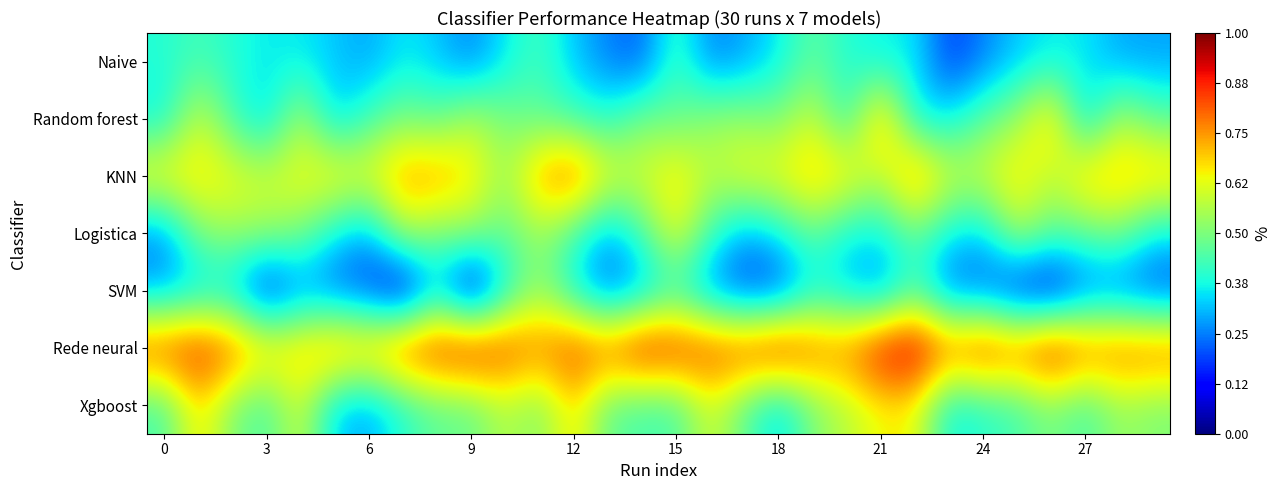

Reading left to right, what are all the values shown in this chart?

Naive: 0.4	0.4	0.4	0.4	0.4	0.3	0.3	0.4	0.3	0.2	0.4	0.4	0.3	0.2	0.2	0.4	0.2	0.3	0.4	0.5	0.4	0.4	0.4	0.2	0.2	0.3	0.4	0.4	0.3	0.3
Random forest: 0.4	0.6	0.4	0.3	0.6	0.3	0.4	0.5	0.5	0.6	0.5	0.5	0.4	0.4	0.5	0.5	0.5	0.5	0.5	0.6	0.4	0.8	0.4	0.4	0.5	0.5	0.7	0.3	0.6	0.5
KNN: 0.7	0.7	0.6	0.6	0.6	0.7	0.6	0.8	0.8	0.7	0.5	0.8	0.8	0.6	0.6	0.7	0.6	0.6	0.6	0.7	0.7	0.6	0.8	0.6	0.6	0.7	0.6	0.7	0.7	0.7
Logistica: 0.2	0.5	0.5	0.5	0.5	0.4	0.3	0.6	0.5	0.5	0.5	0.5	0.4	0.3	0.4	0.6	0.4	0.3	0.4	0.5	0.4	0.4	0.5	0.4	0.3	0.6	0.5	0.5	0.5	0.4
SVM: 0.3	0.3	0.3	0.1	0.2	0.2	0.2	0.0	0.3	0.0	0.4	0.5	0.4	0.2	0.3	0.4	0.2	0.2	0.2	0.4	0.3	0.2	0.4	0.2	0.2	0.1	0.1	0.2	0.2	0.2
Rede neural: 0.9	0.9	0.8	0.7	0.7	0.8	0.8	0.9	0.9	0.9	0.9	0.8	0.9	0.8	0.9	0.9	0.9	0.9	0.9	0.8	0.8	0.9	1.0	0.8	0.9	0.8	0.9	0.8	0.8	0.8
Xgboost: 0.4	0.7	0.5	0.4	0.6	0.3	0.3	0.4	0.5	0.5	0.6	0.5	0.7	0.5	0.4	0.4	0.6	0.5	0.3	0.5	0.6	0.6	0.6	0.4	0.4	0.4	0.5	0.4	0.5	0.5